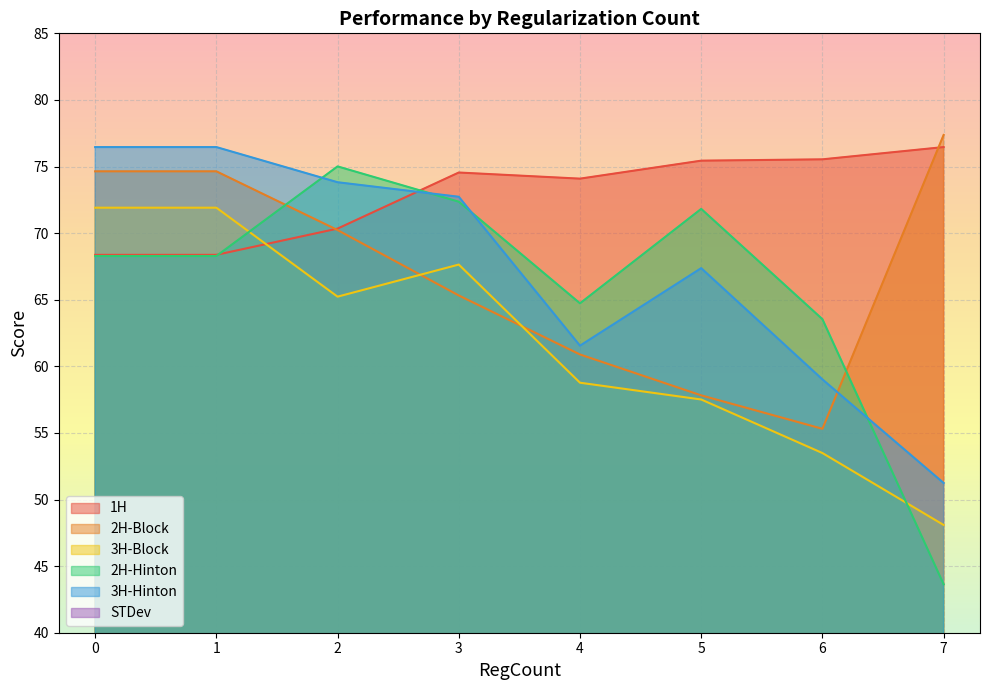

What is the lowest value of the 3H-Hinton series?

51.2